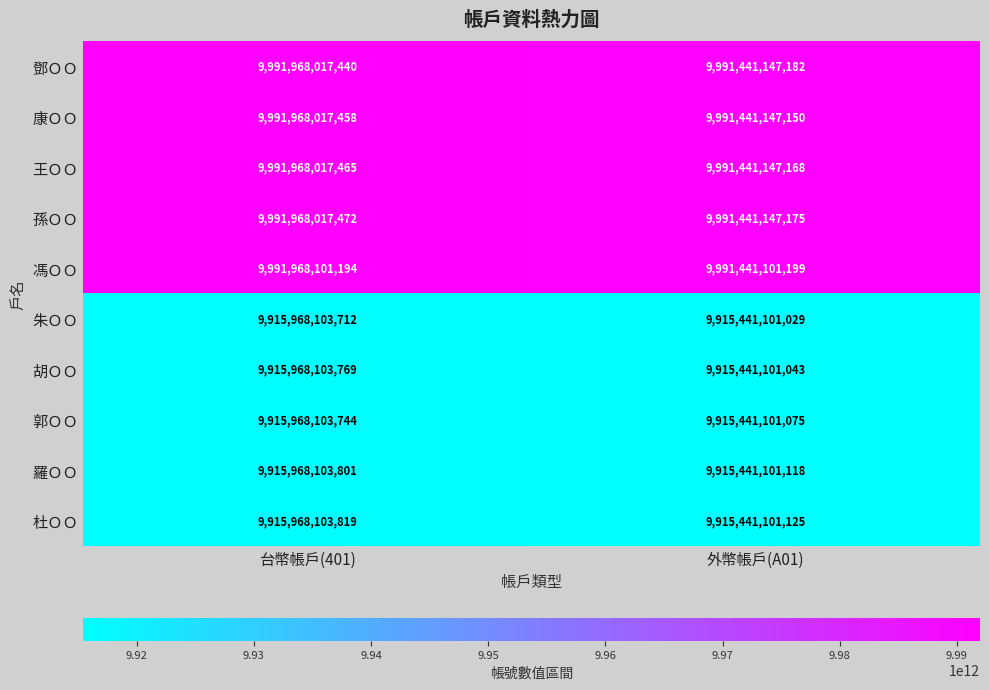

How many categories are shown in the chart?

2